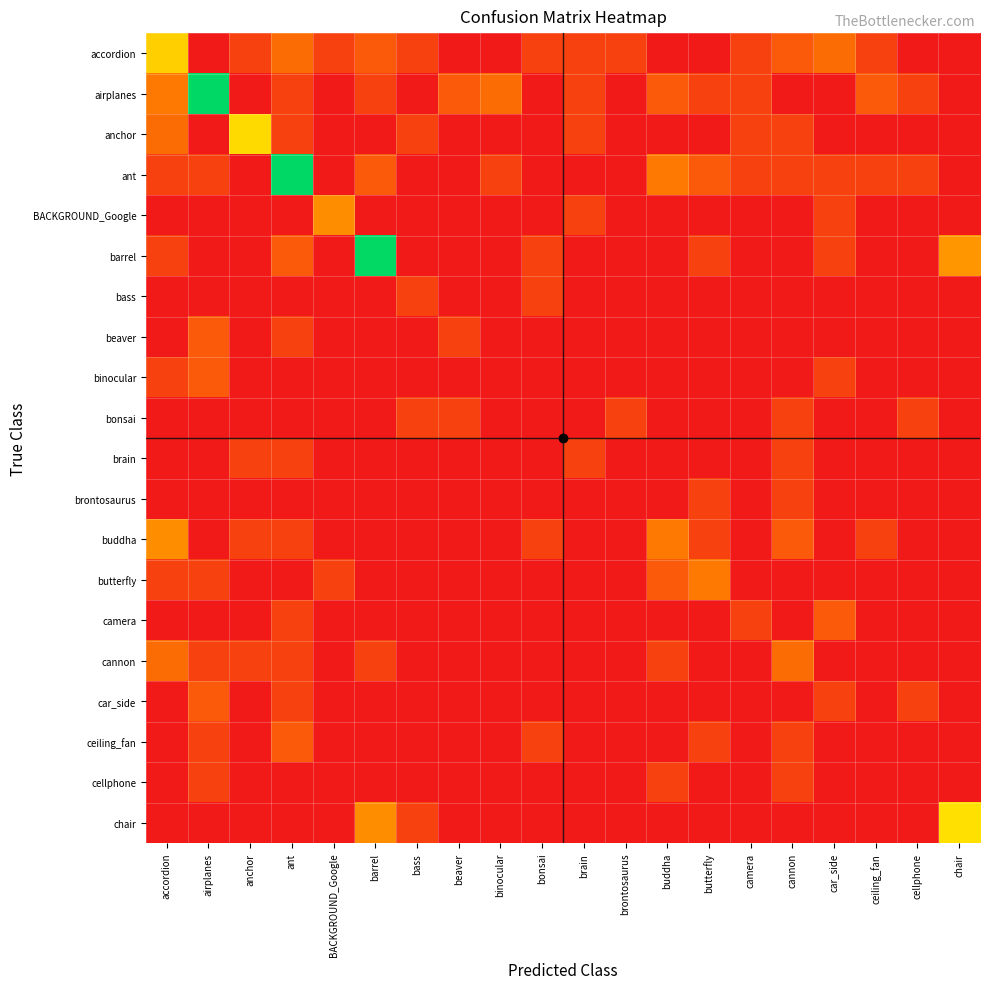

Which series has the largest range (max minus min)?

ant